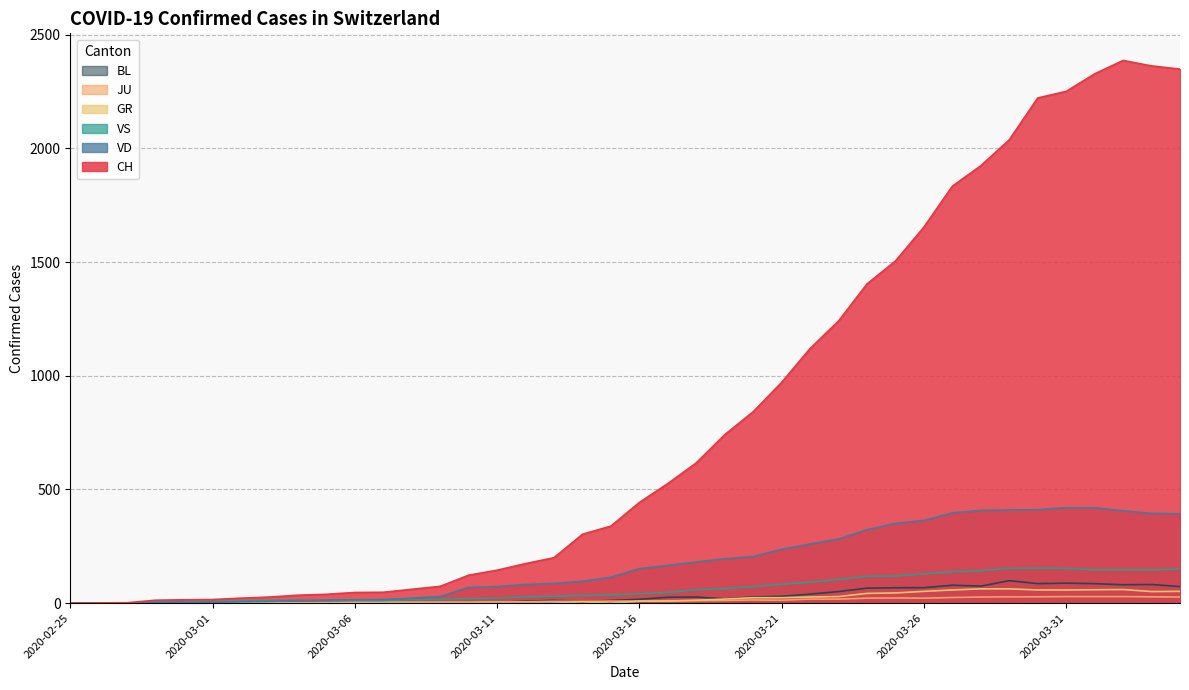

What is the difference between the maximum and second lowest values in the GR series?

63